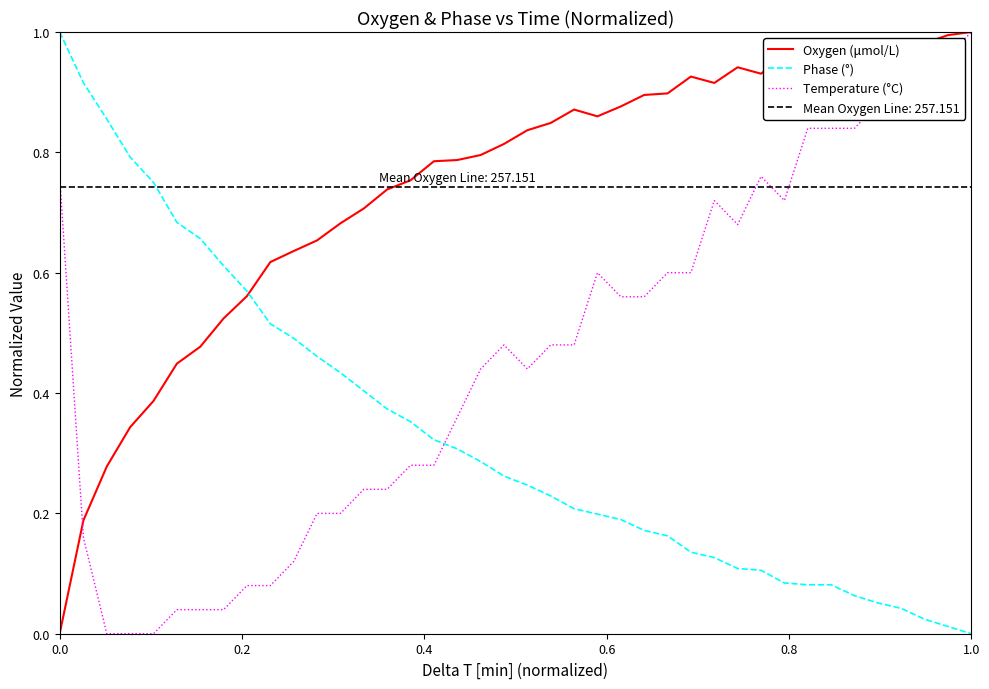

True or false: Oxygen (μmol/L) has more than 0 interior local peaks.

True